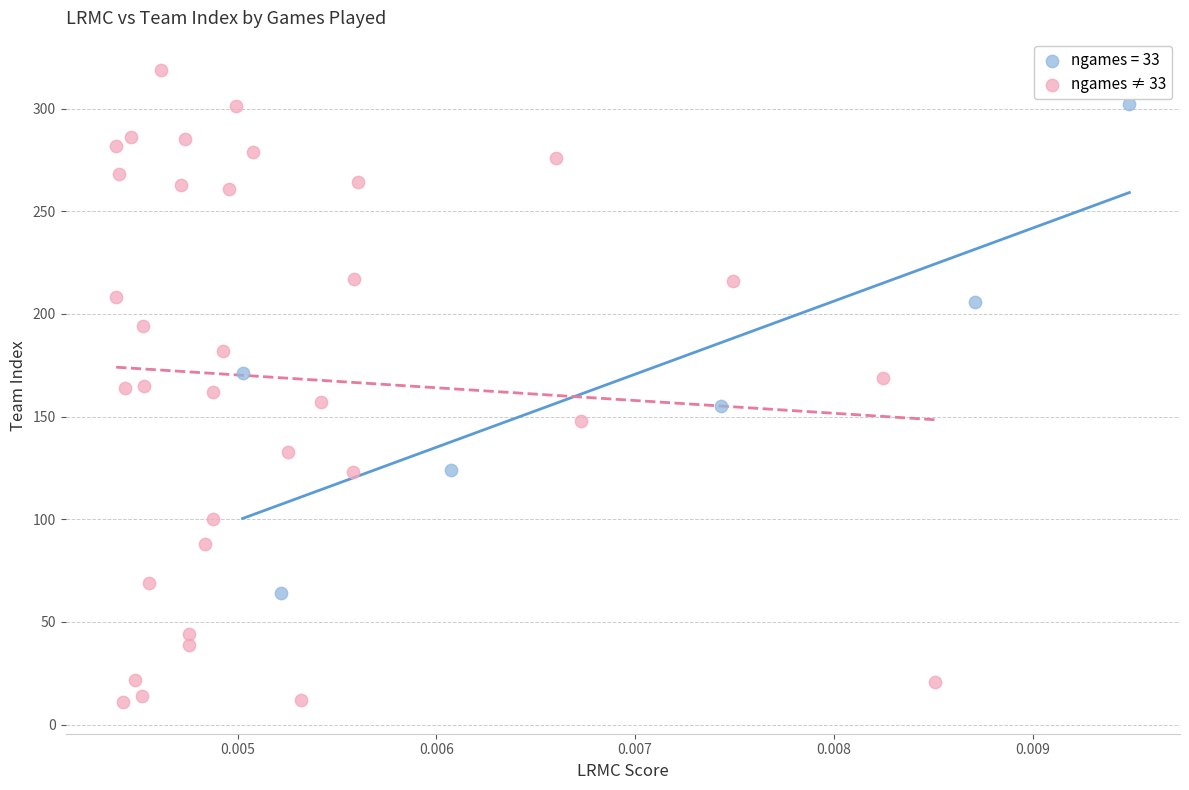

Which series has the widest spread of Y values?

ngames ≠ 33